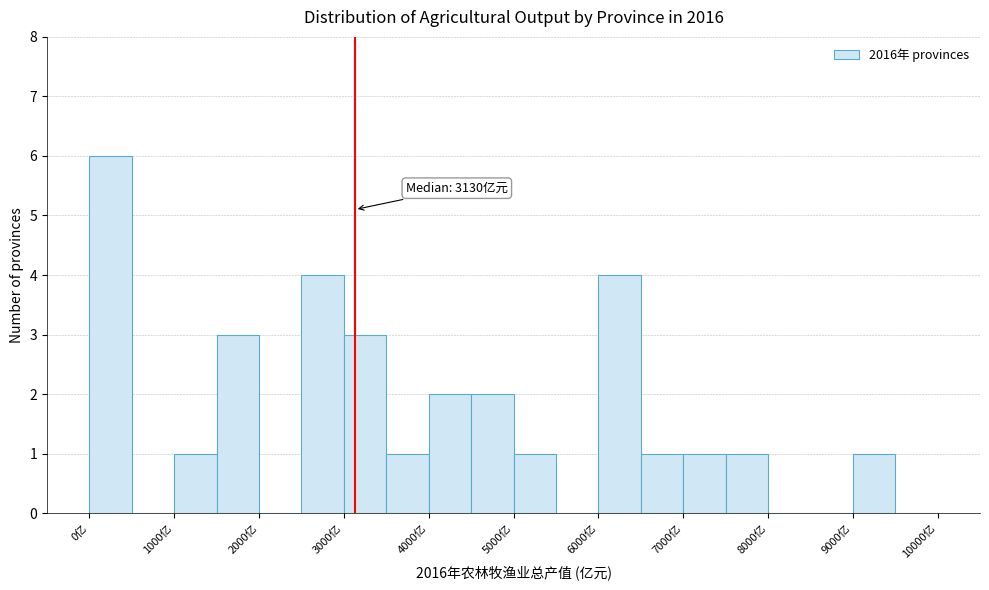

Which range on the x-axis has the tallest bar?

0 to 500